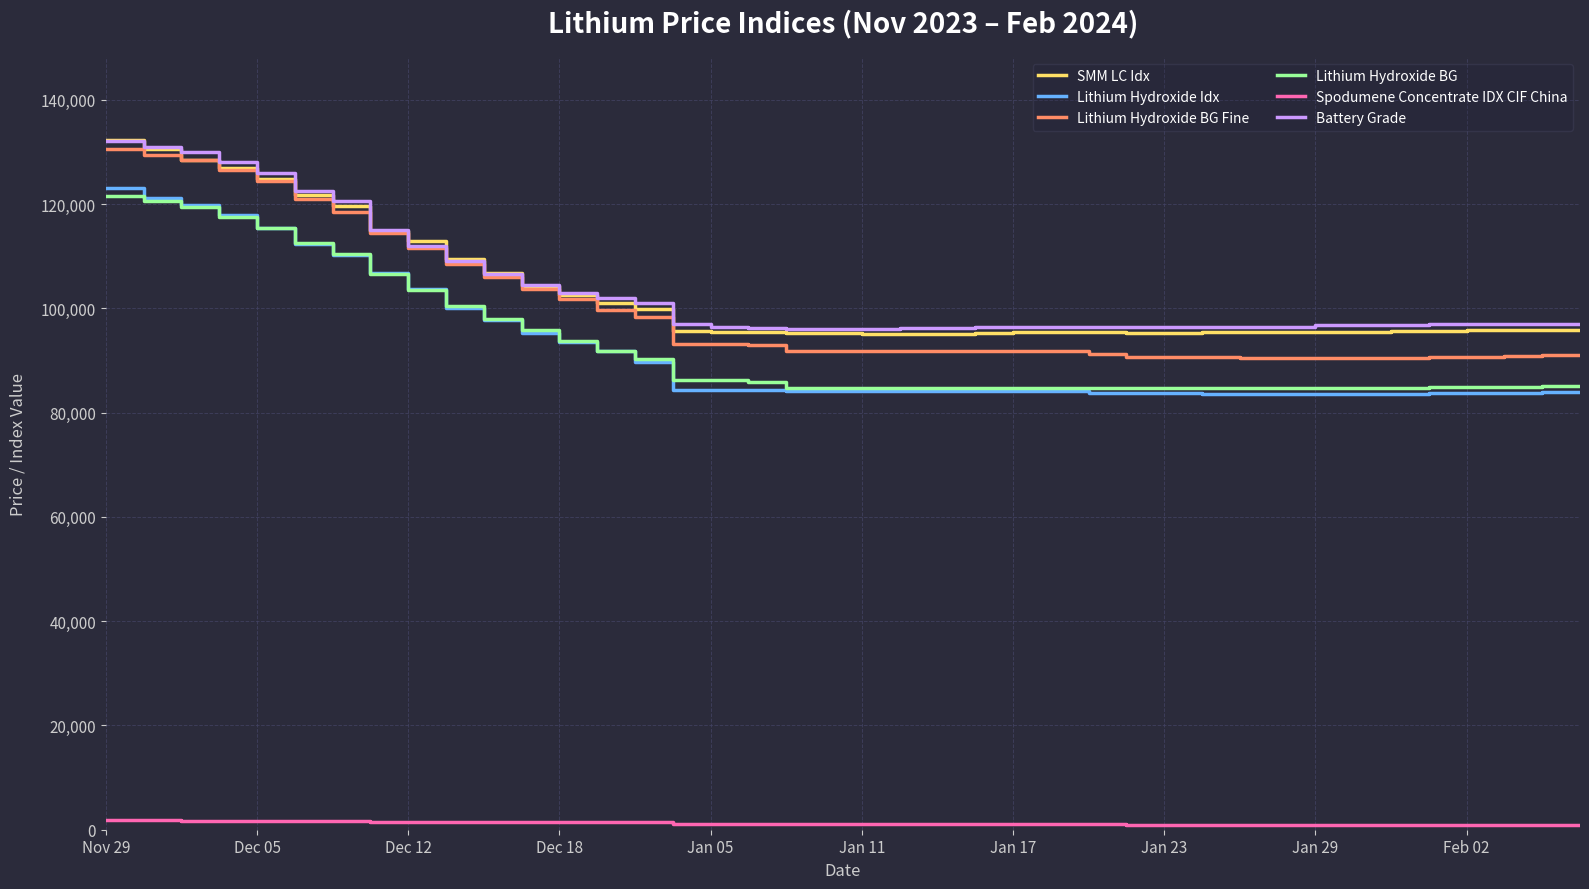

What is the highest value of the Lithium Hydroxide BG series?

121500